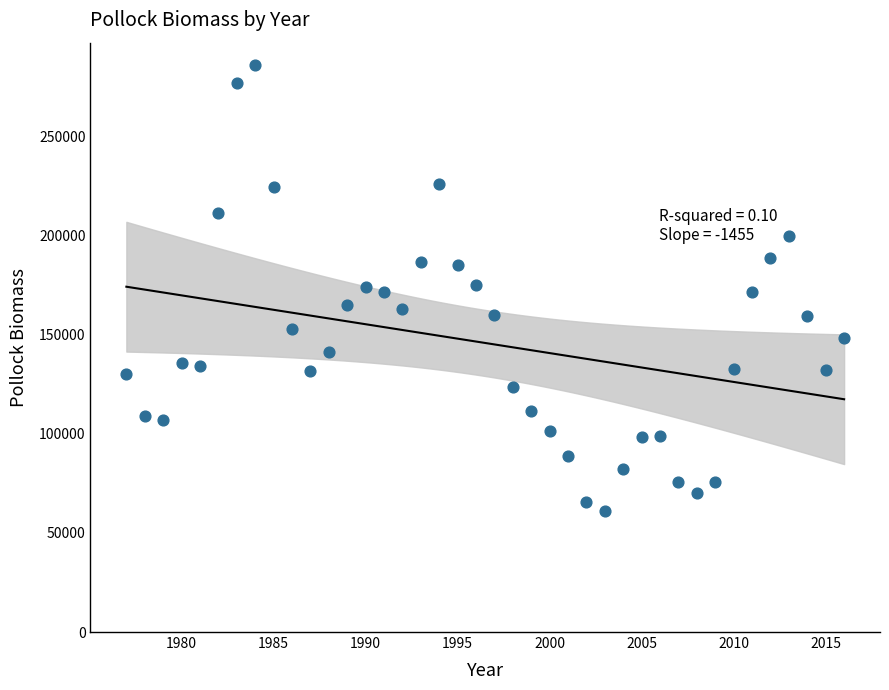

What is the range of Y values (max minus min)?

224887.9